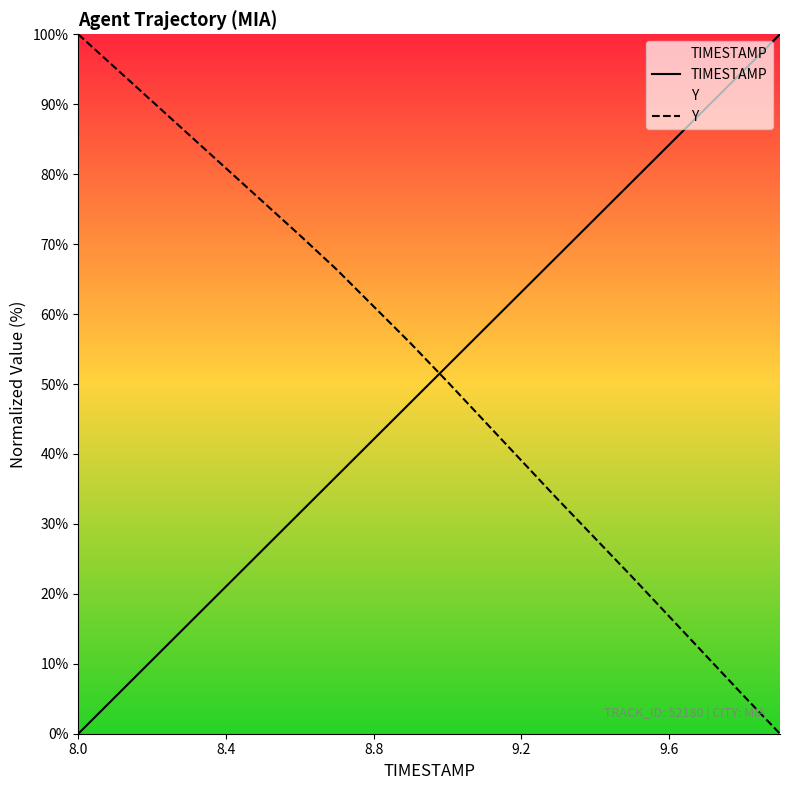

Reading right to left, transcribe all the data shown in this chart.

TIMESTAMP: 100.0	94.7	89.5	84.2	78.9	73.7	68.4	63.2	57.9	52.6	47.4	42.1	36.8	31.6	26.3	21.1	15.8	10.5	5.3	0.0
Y: 0.0	5.5	11.1	16.8	22.4	27.9	33.4	39.0	44.7	50.3	55.8	61.1	66.3	71.3	76.0	80.8	85.6	90.4	95.2	100.0